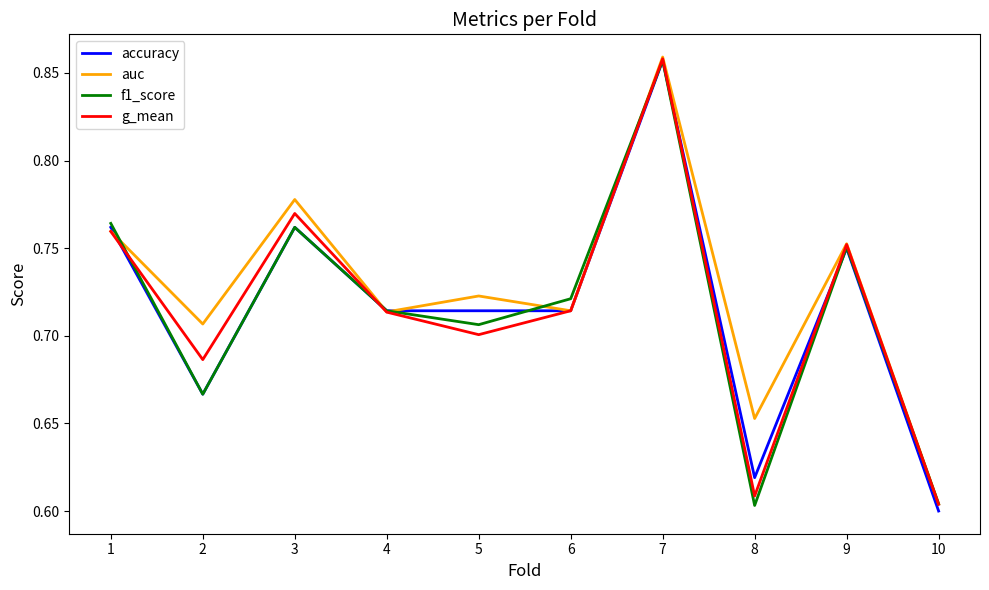

How many interior local peaks does the g_mean series have?

3